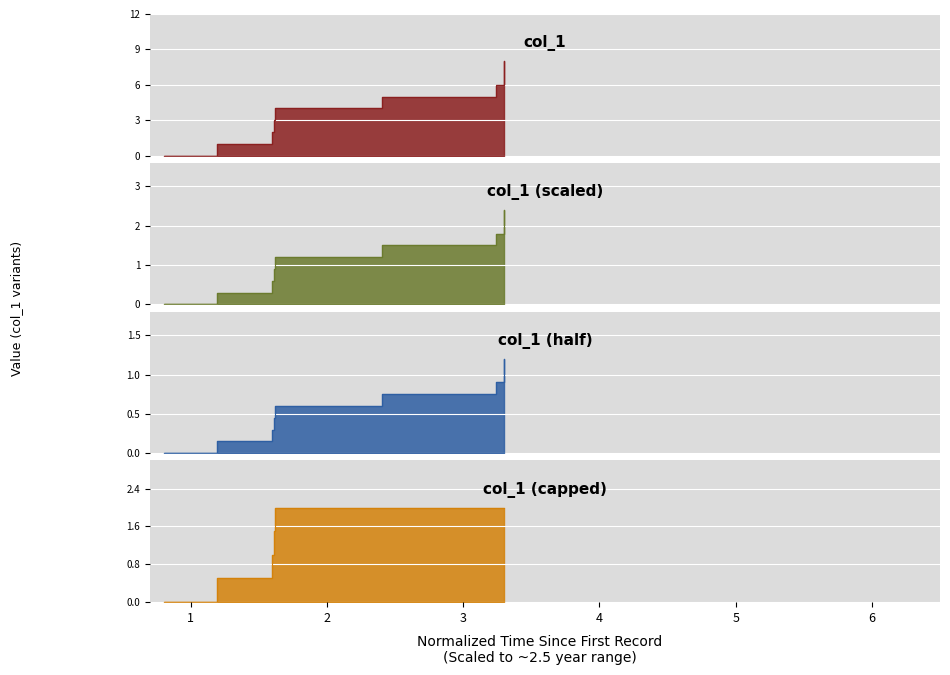

Between 1523301139 and 1523391163, which is larger?

1523391163